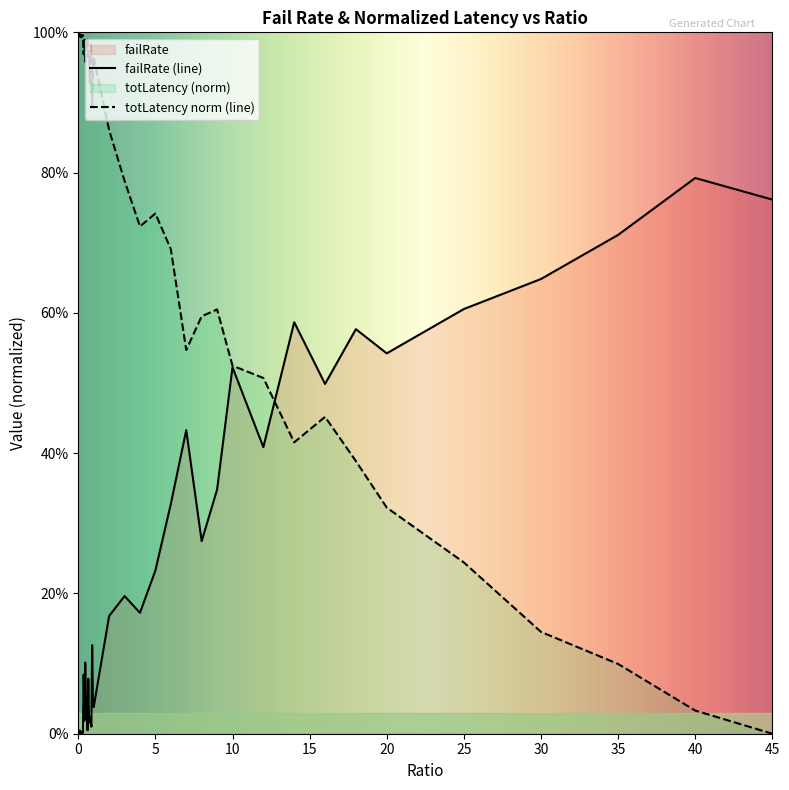

Is this an area chart (filled region under the line)?

No